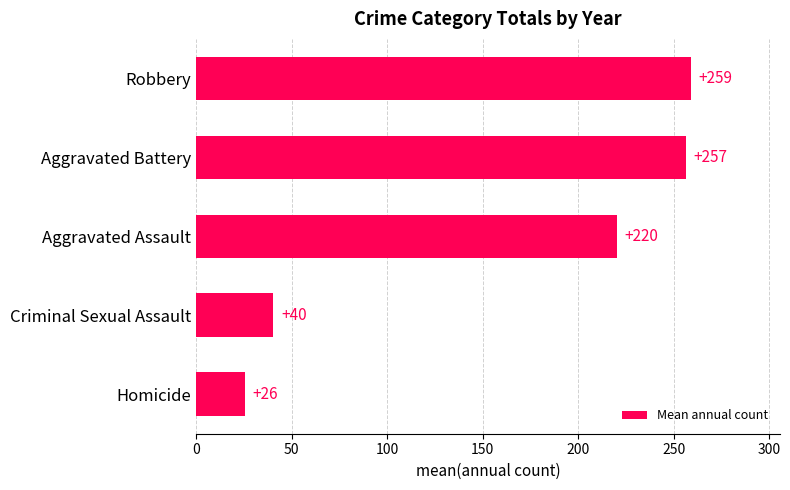

What is the maximum value shown in the chart?

259.0